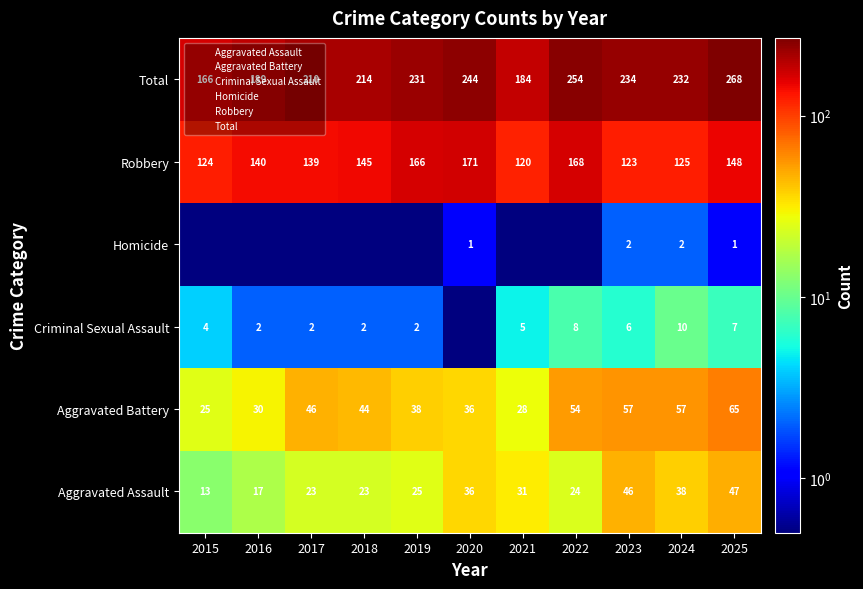

True or false: Aggravated Assault has a value of 66.7 at 2025.

False